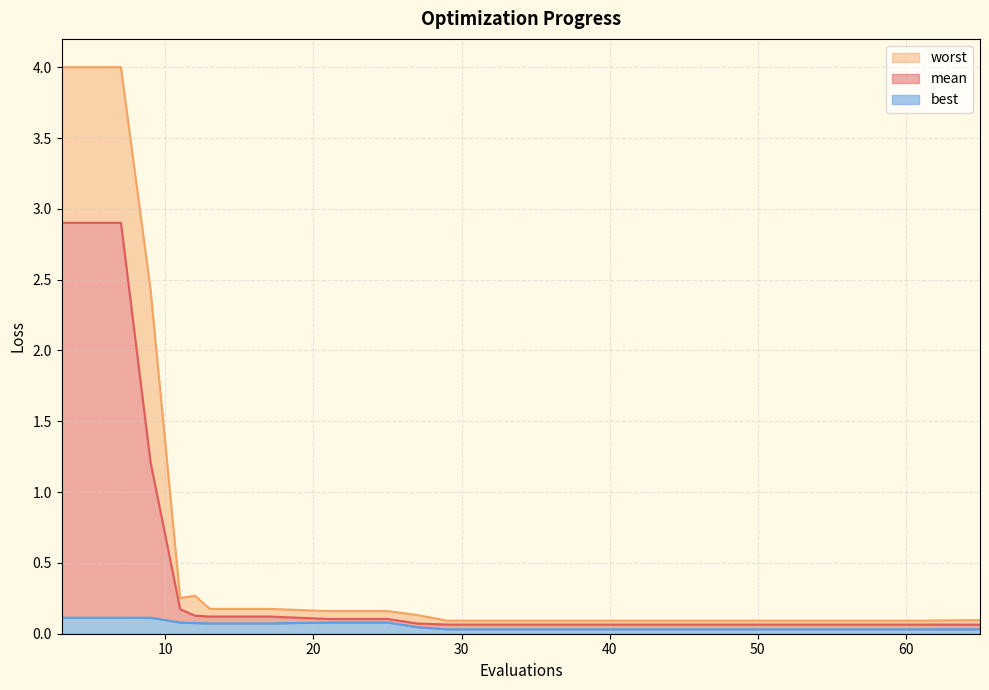

True or false: best and worst cross at least once.

False